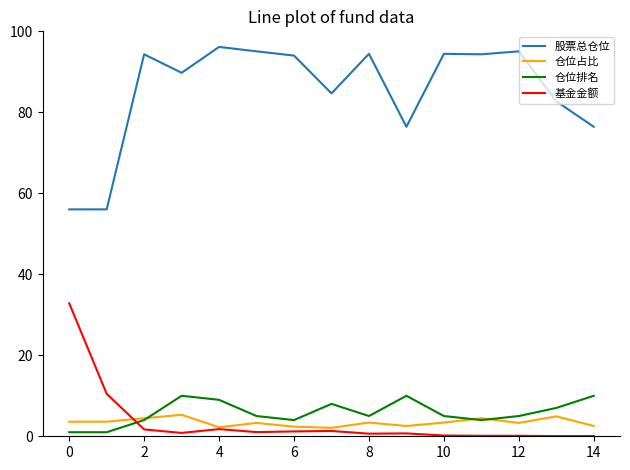

List the series in order of their peak value, lowest first.

仓位占比, 仓位排名, 基金金额, 股票总仓位